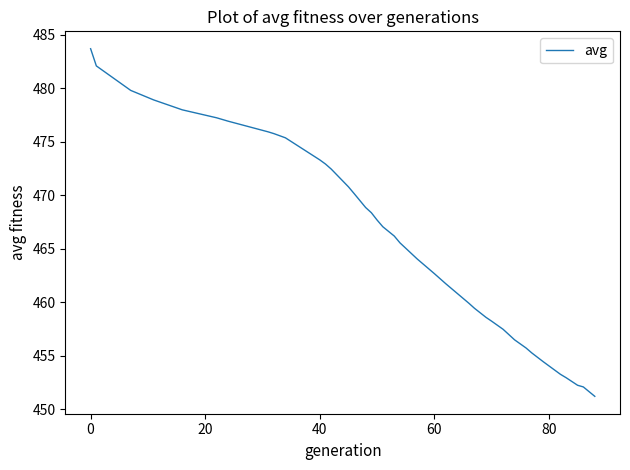

What is the maximum value shown in the chart?

483.7